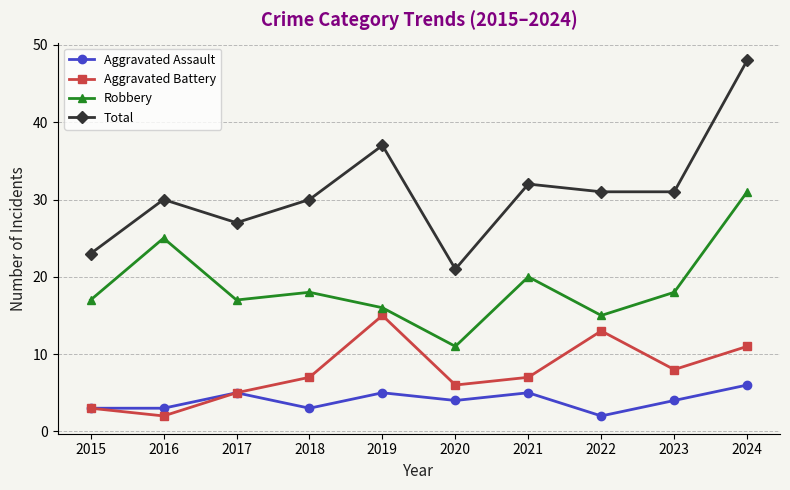

The Aggravated Assault series shows 5 at 2017. True or false?

True